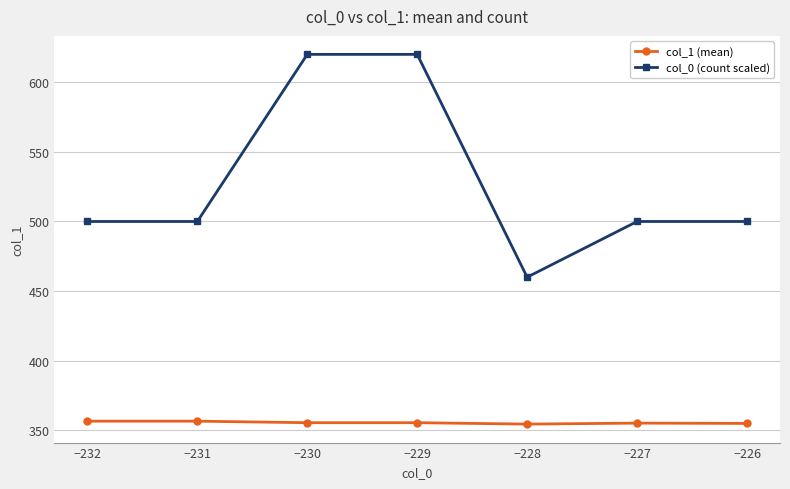

What is the difference between the maximum and minimum values in the col_0 (count scaled) series?

160.0